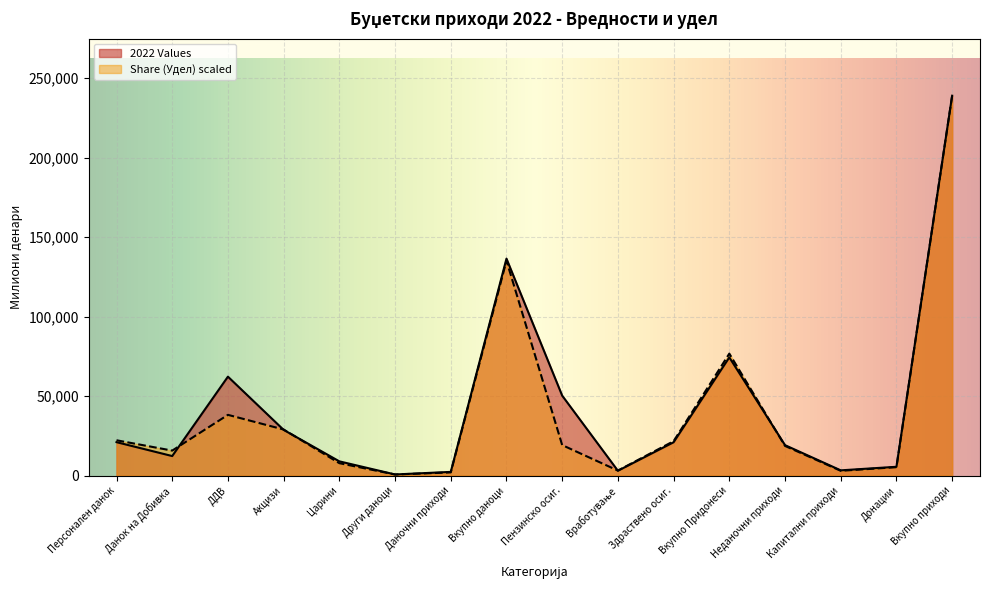

Where is the first local maximum for Share (Удел)?

ДДВ